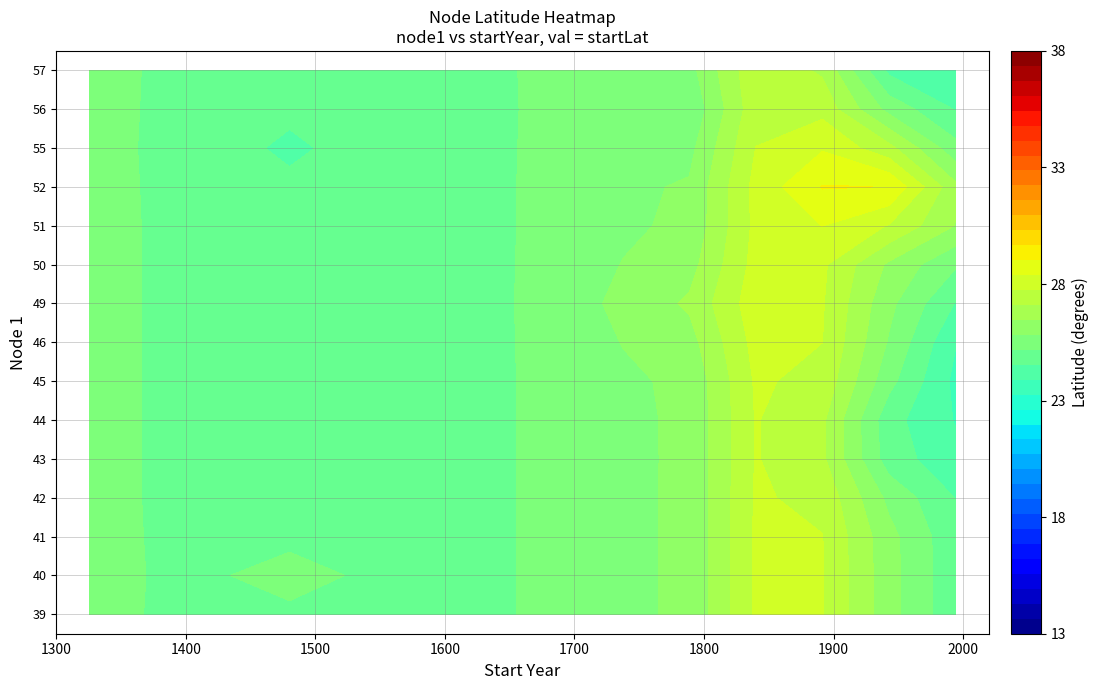

What is the difference between the 50 values at 6 and 9?

2.6